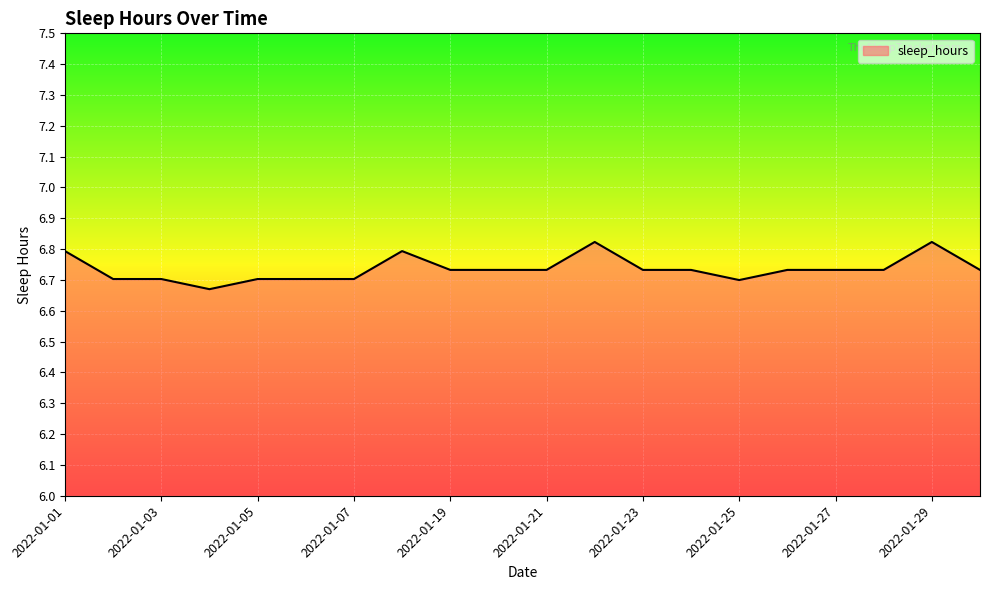

At which category does the chart reach its minimum across all series?

2022-01-04